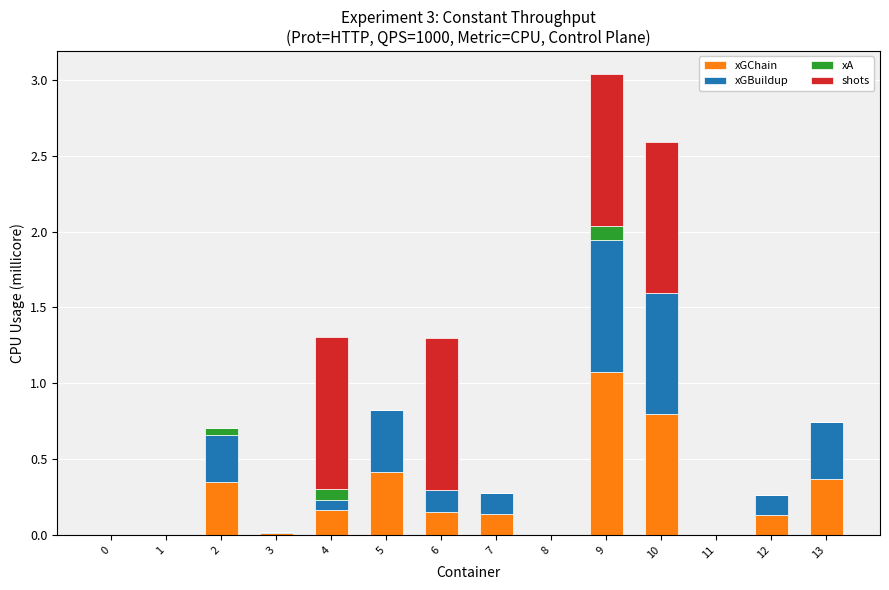

At which category is the sum across all series the highest?

9